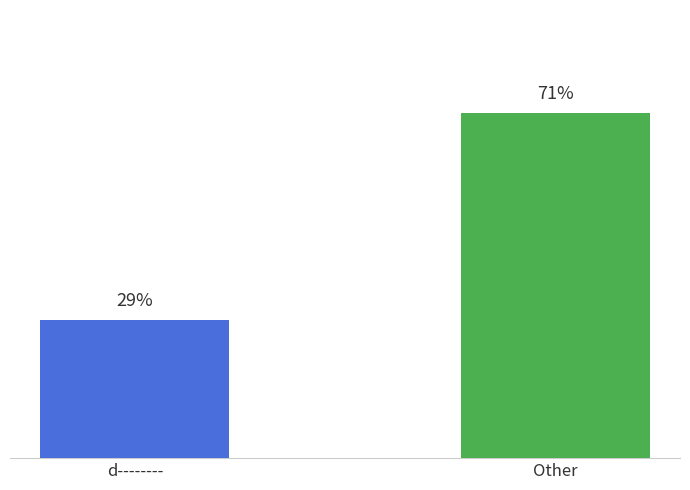

Does the chart contain stacked bars?

No